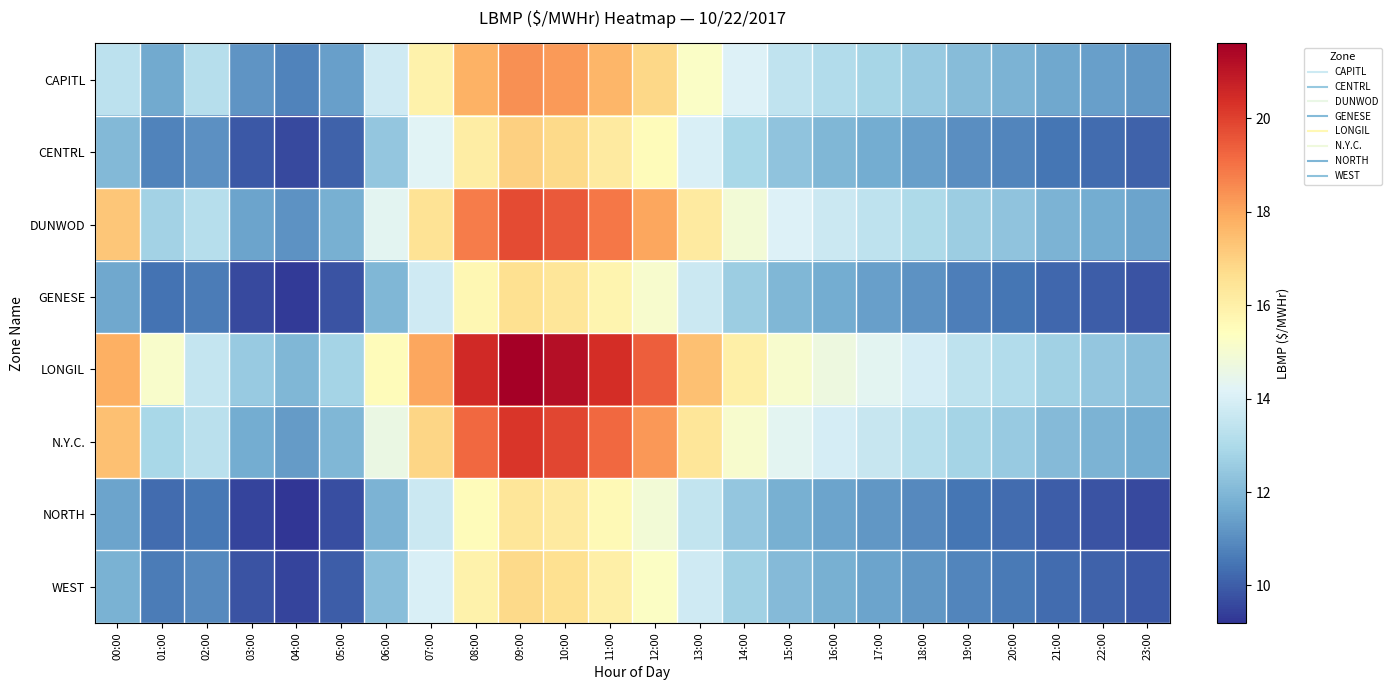

Which has a higher value, 04:00 or 13:00?

13:00